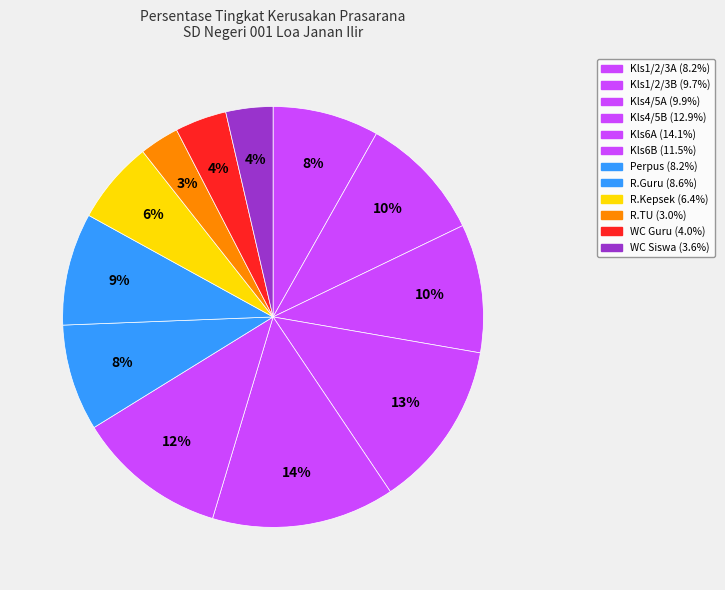

Is the sum of R.TU and Kls1/2/3A greater than half?

No